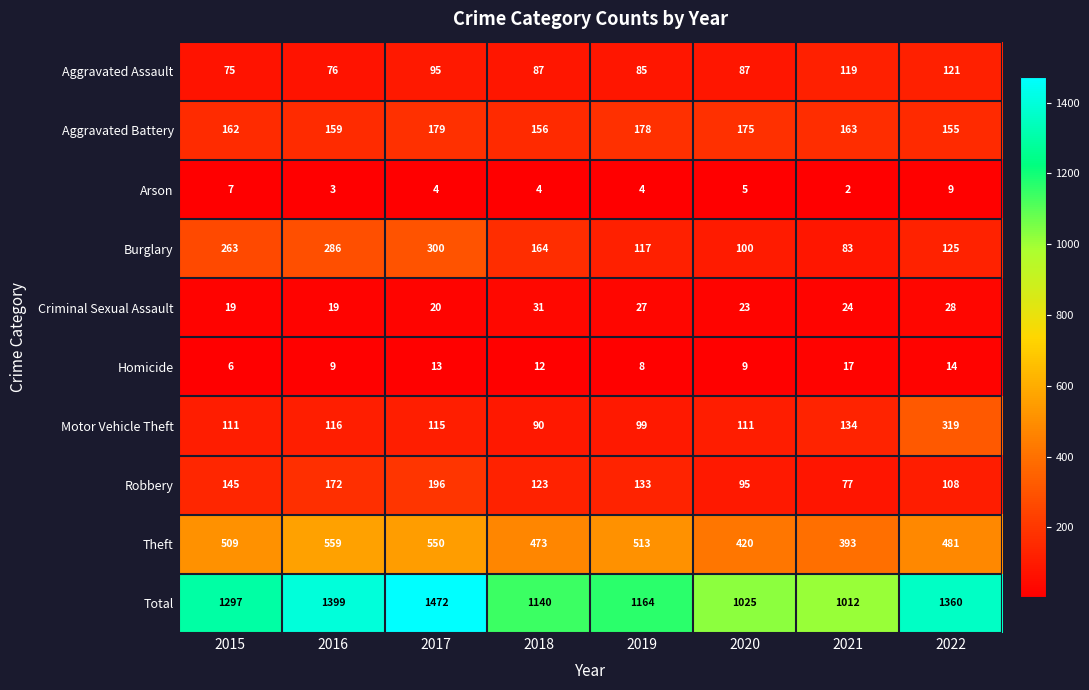

Between 2017 and 2019, which series saw the biggest shift?

Total